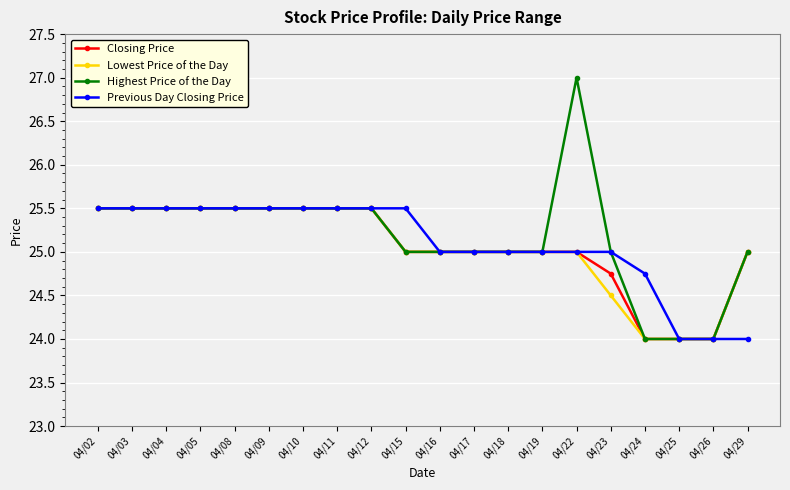

At which category does the chart reach its peak across all series?

04/22